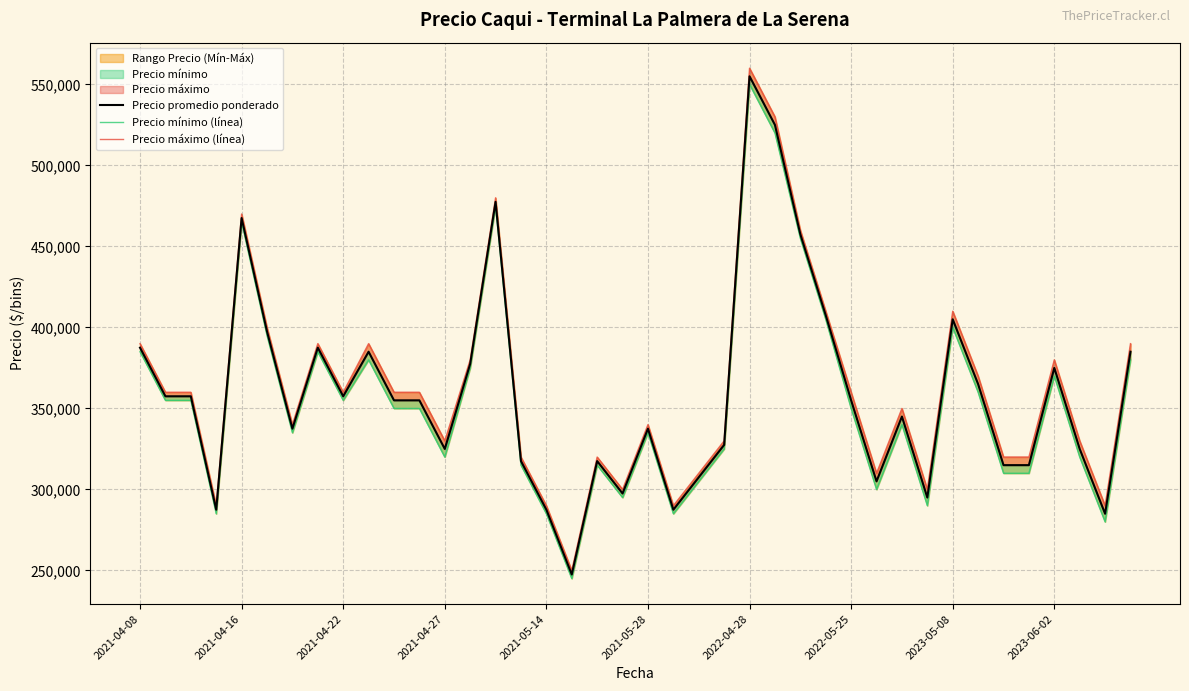

True or false: Precio mínimo (línea) has a value of 438216 at 2021-05-28.

False